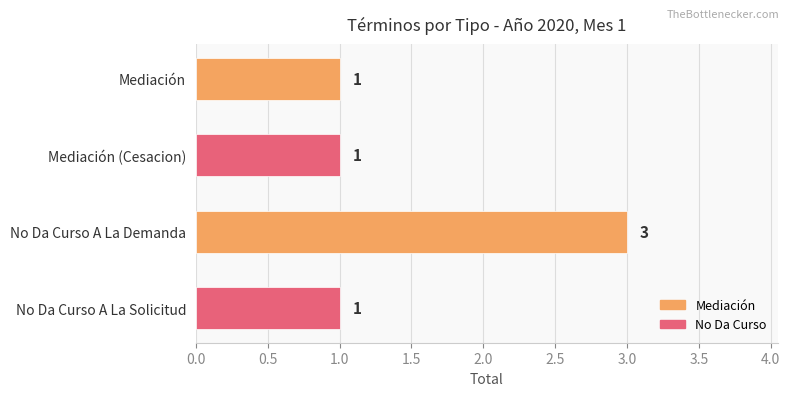

How many data points are above 1?

1